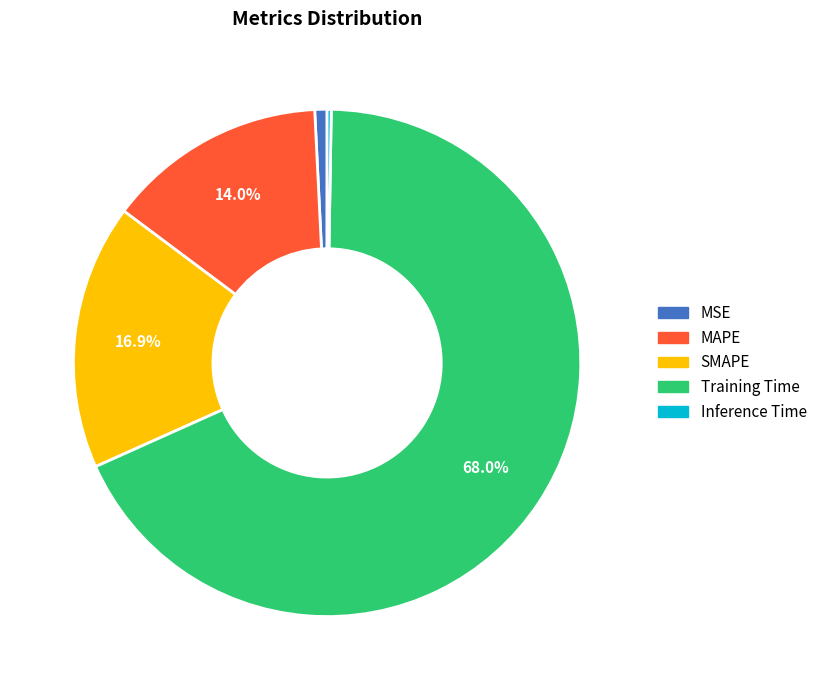

Which slice is the largest?

Training Time